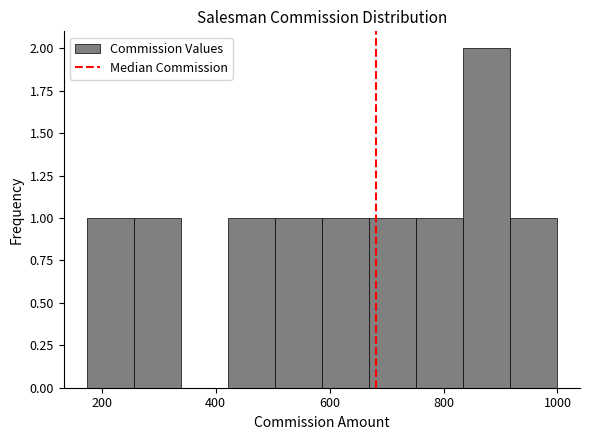

Over which range of the x-axis is the bar tallest?

840 to 920